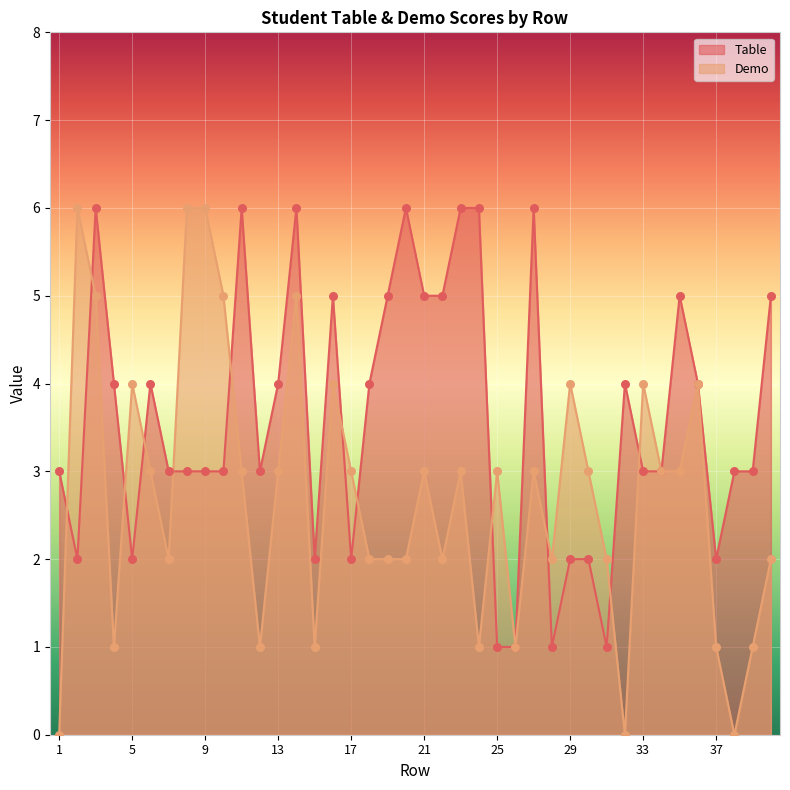

Is the value of Demo at 23 greater than the value of Table at 11?

No